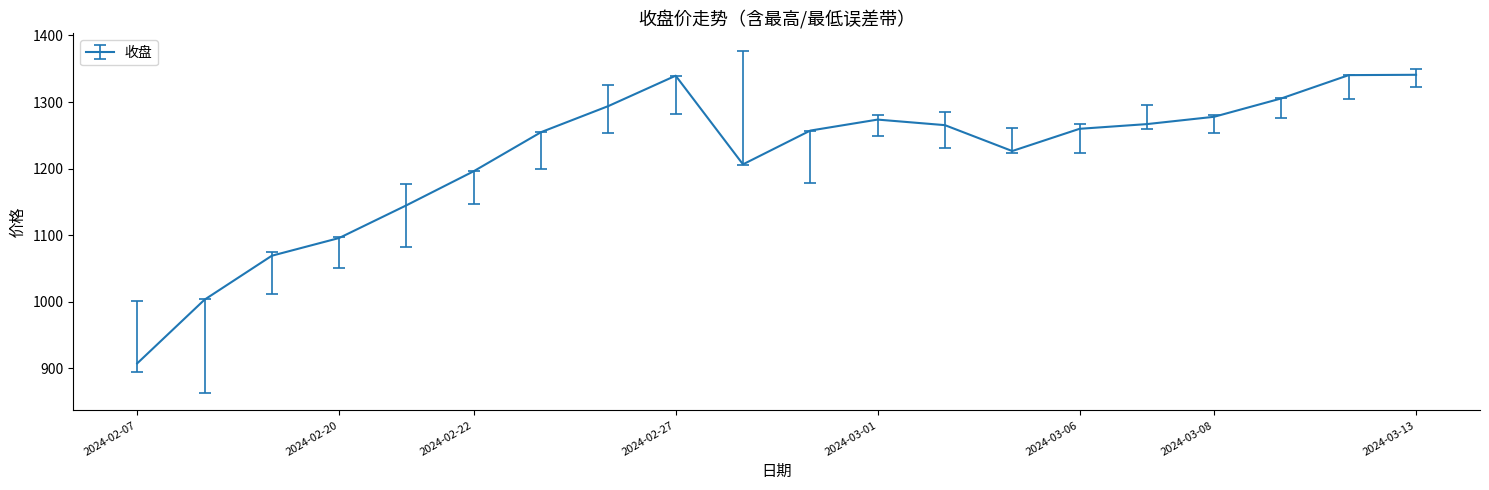

What is the difference between the maximum and minimum values?

433.4